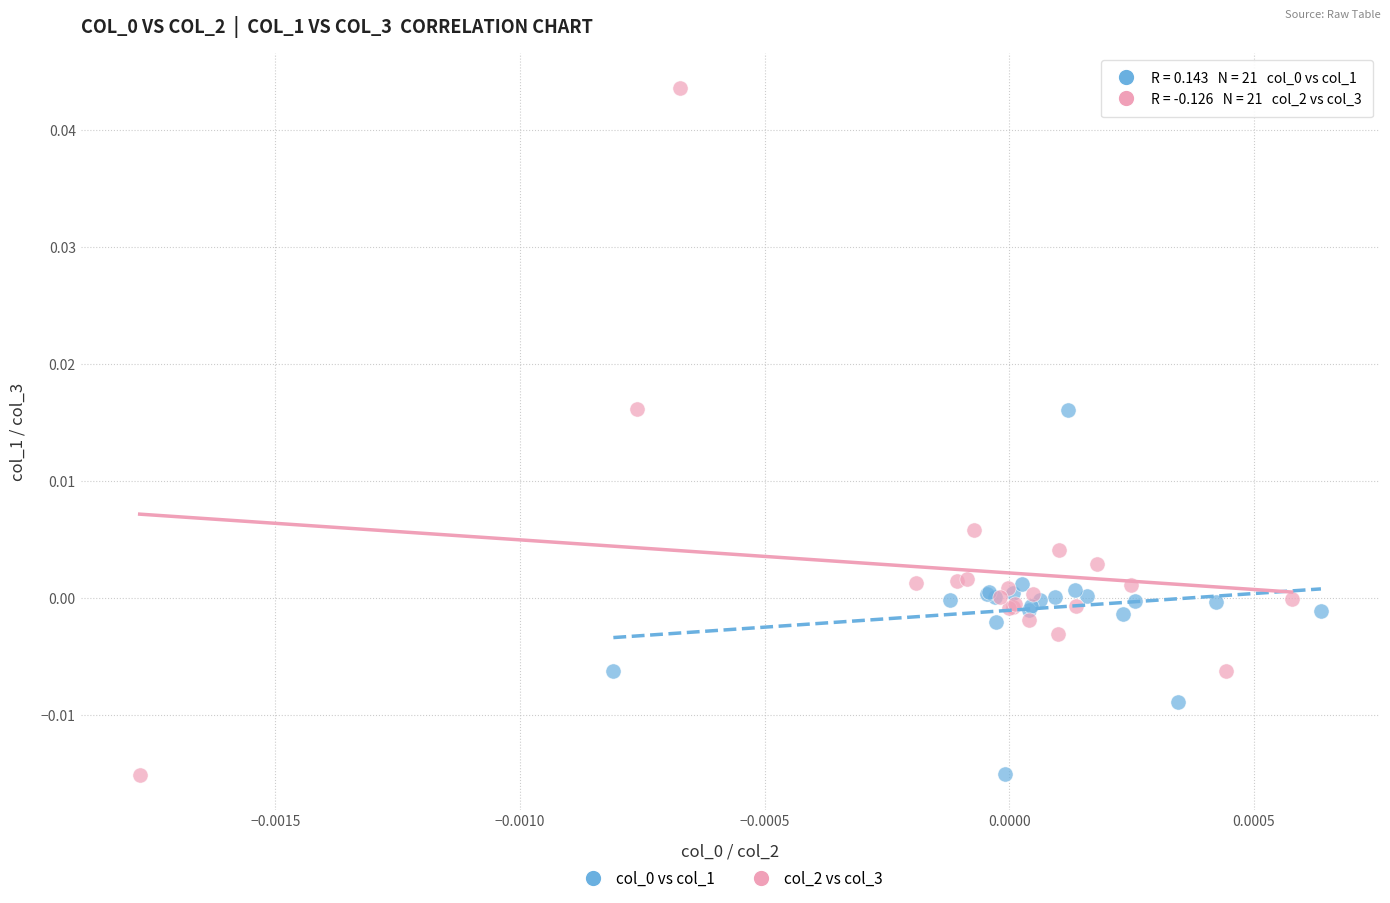

Which series has the largest Y range (max minus min)?

col_2 vs col_3